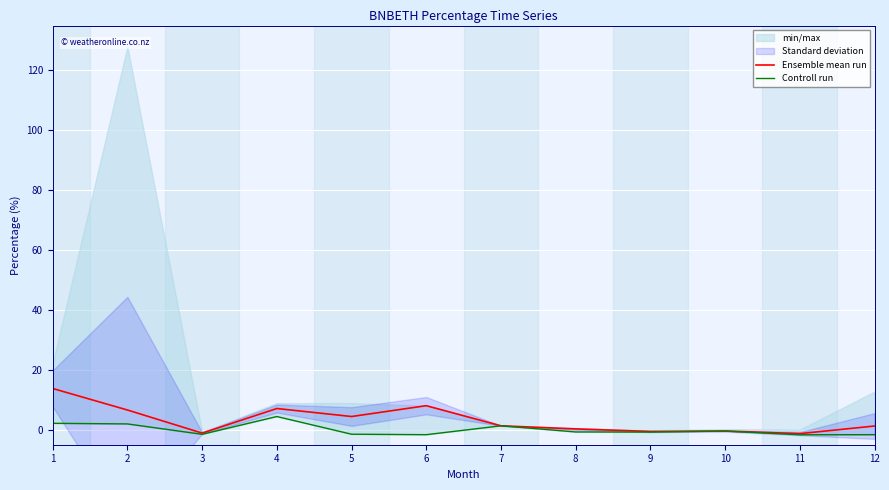

At which label does Controll run reach its minimum?

11